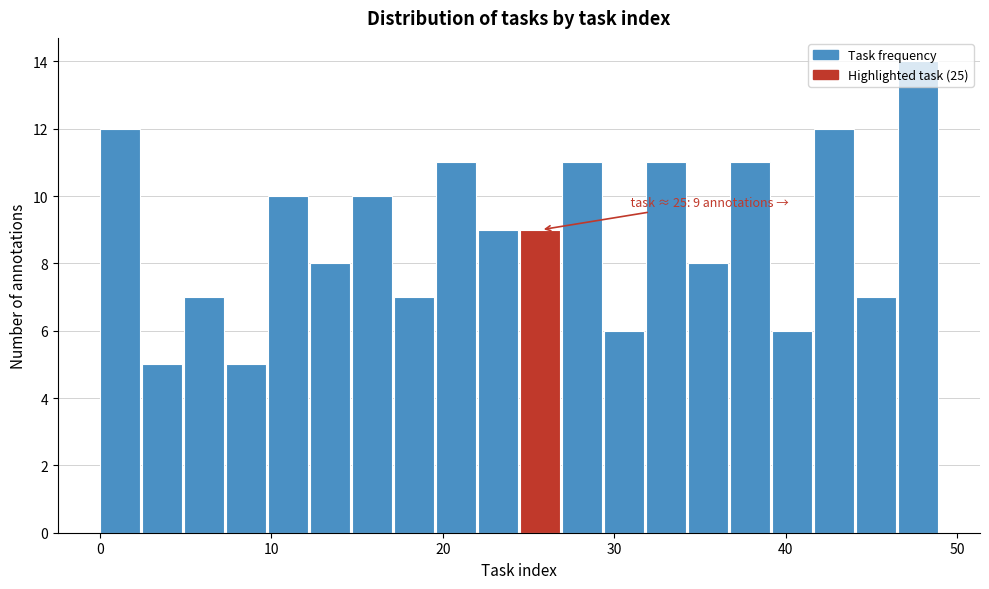

Around what value on the x-axis is the tallest bar? Give the approximate position of its centre, as read against the axis.

48